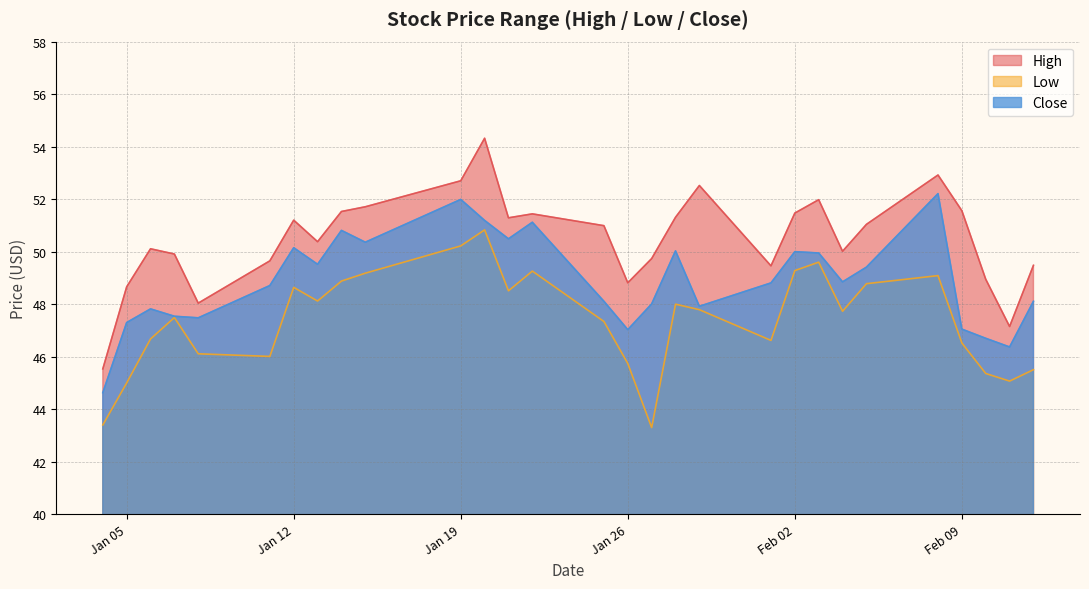

Which label corresponds to the smallest value in the chart?

2021-01-27